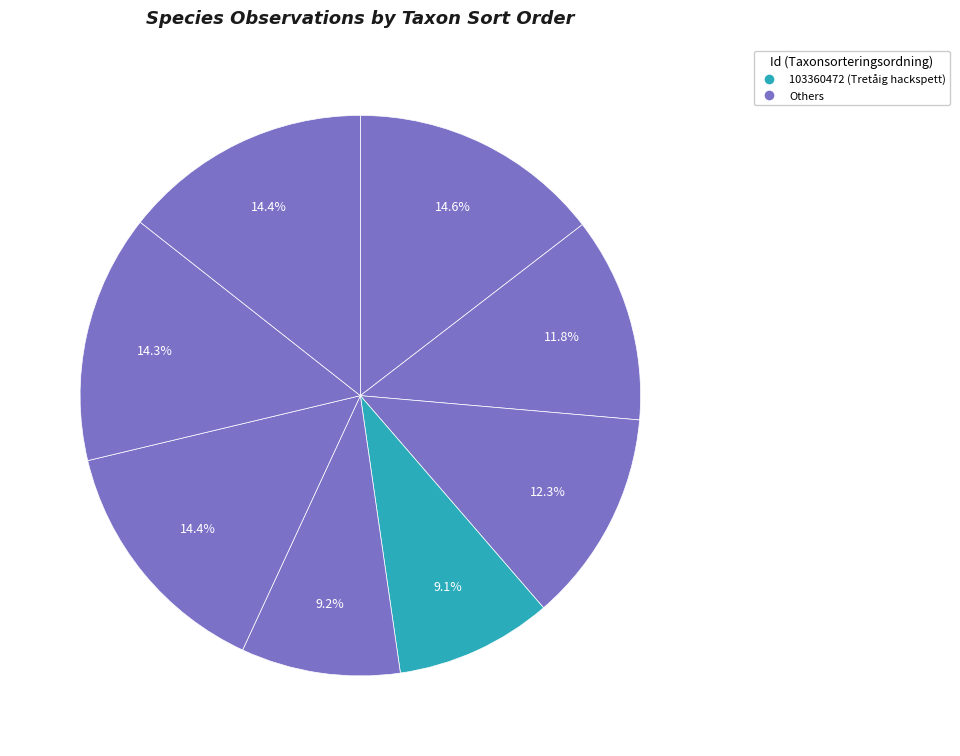

How many segments does this pie chart have?

8